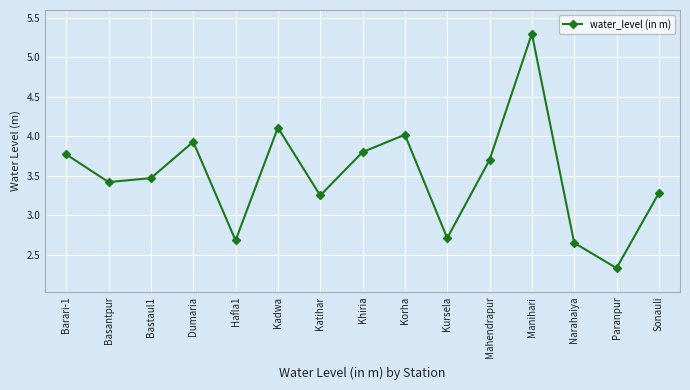

How many lines are shown in the chart?

1